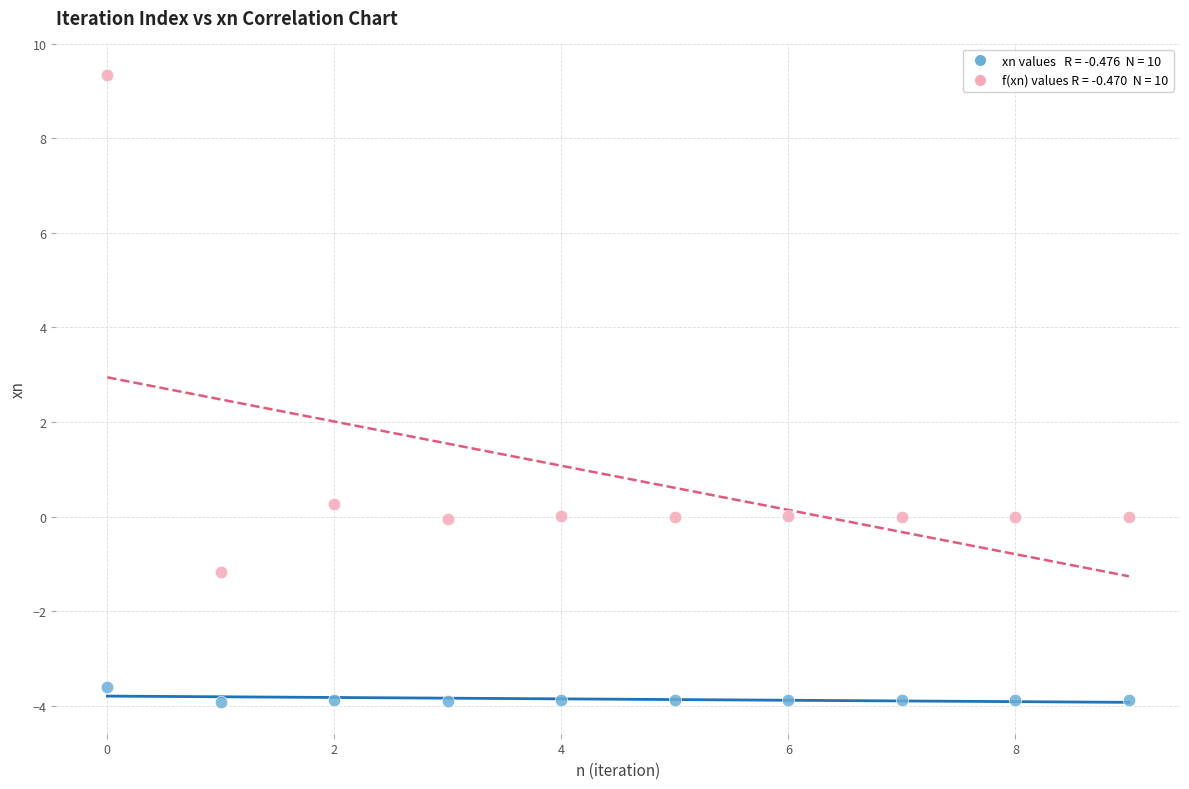

Across all data points, what is the range of Y values (max minus min)?

13.3